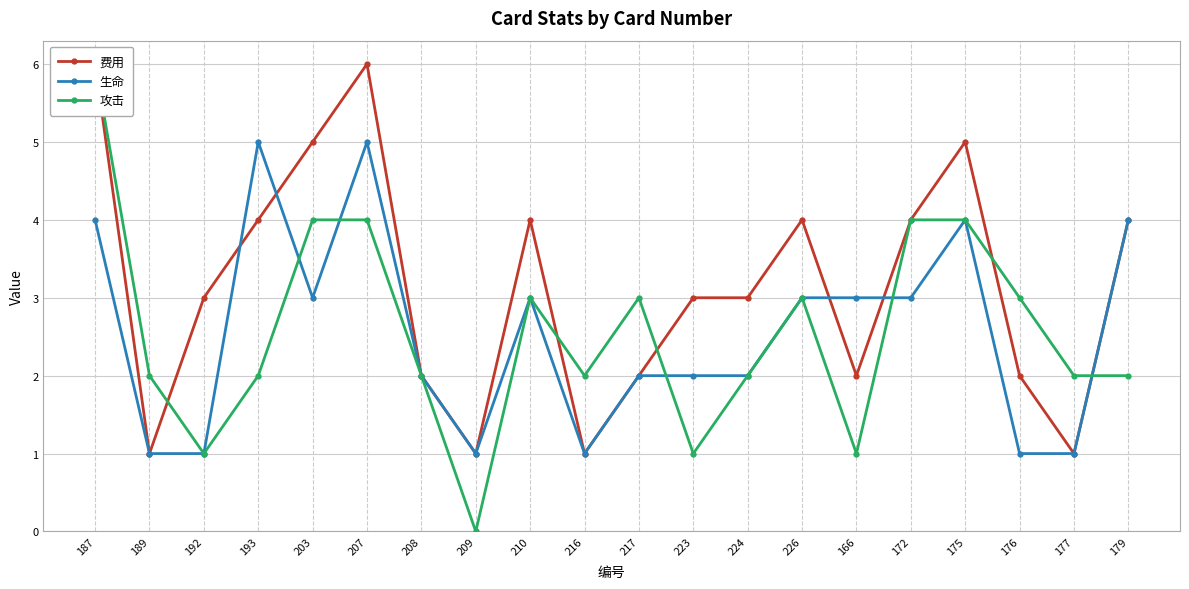

What is the maximum value shown in the chart?

6